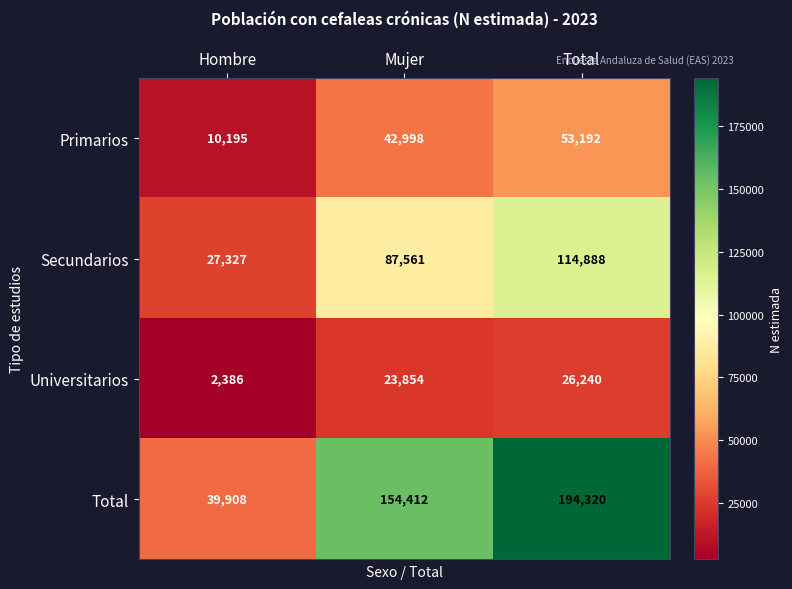

Which series has the largest range (max minus min)?

Total